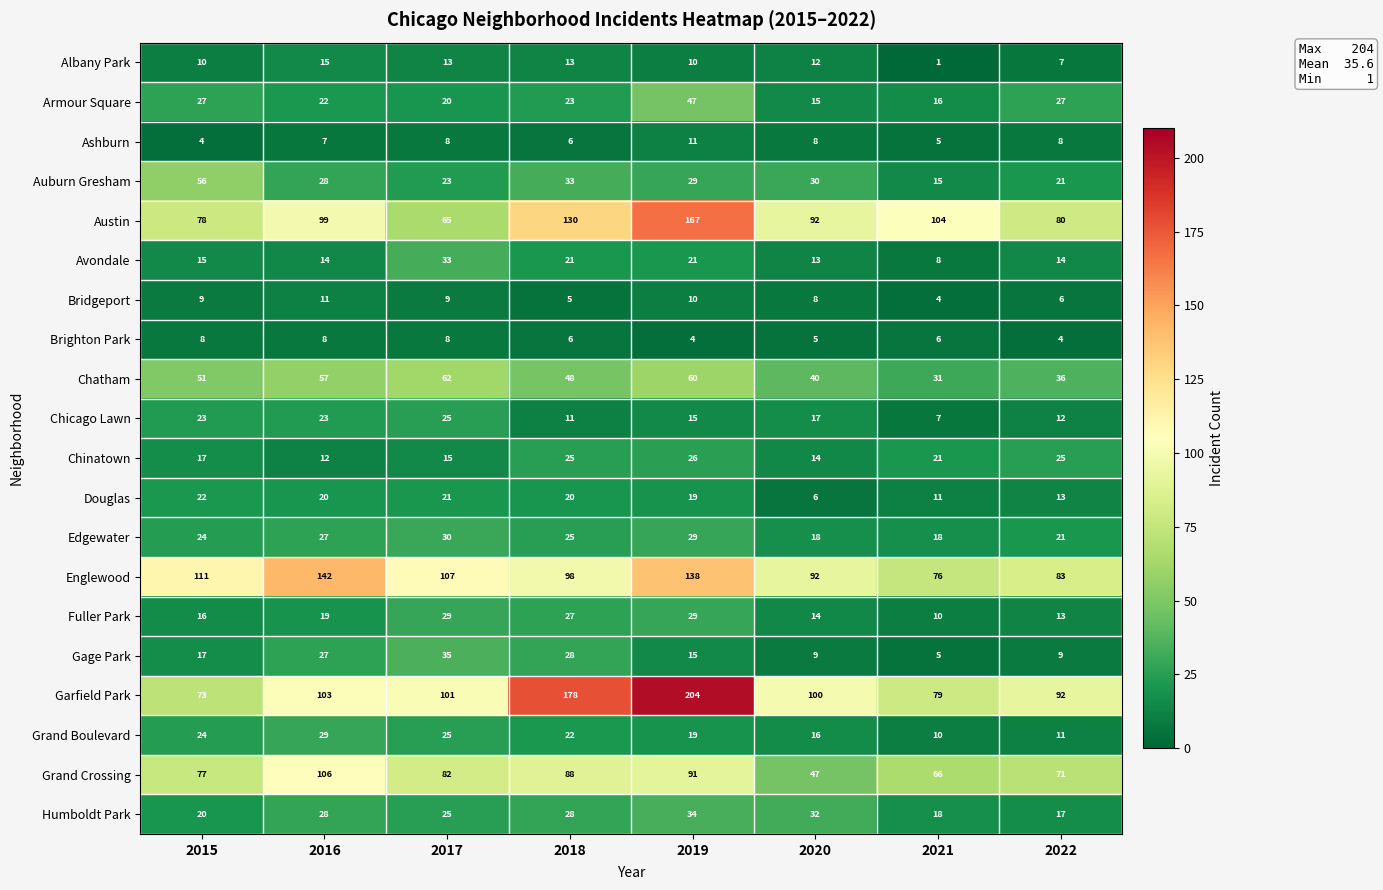

What is the spread (max minus min) of values at 2021?

103